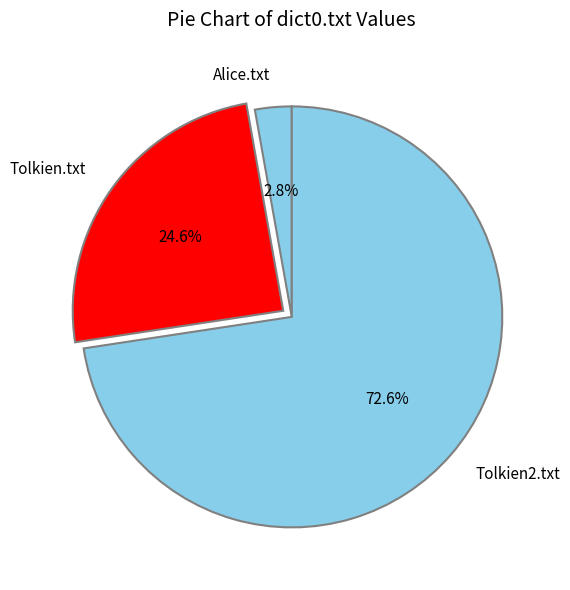

How many segments does this pie chart have?

3